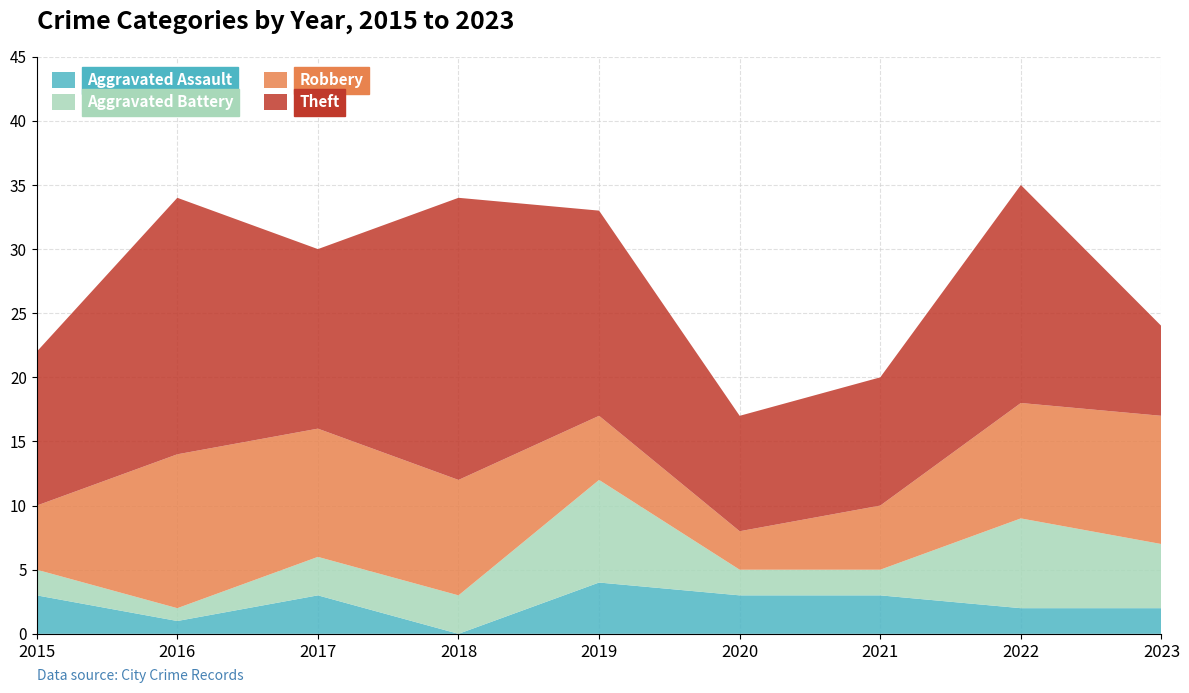

Reading left to right, extract all data points from this chart.

Aggravated Assault: 3	1	3	0	4	3	3	2	2
Aggravated Battery: 2	1	3	3	8	2	2	7	5
Robbery: 5	12	10	9	5	3	5	9	10
Theft: 12	20	14	22	16	9	10	17	7